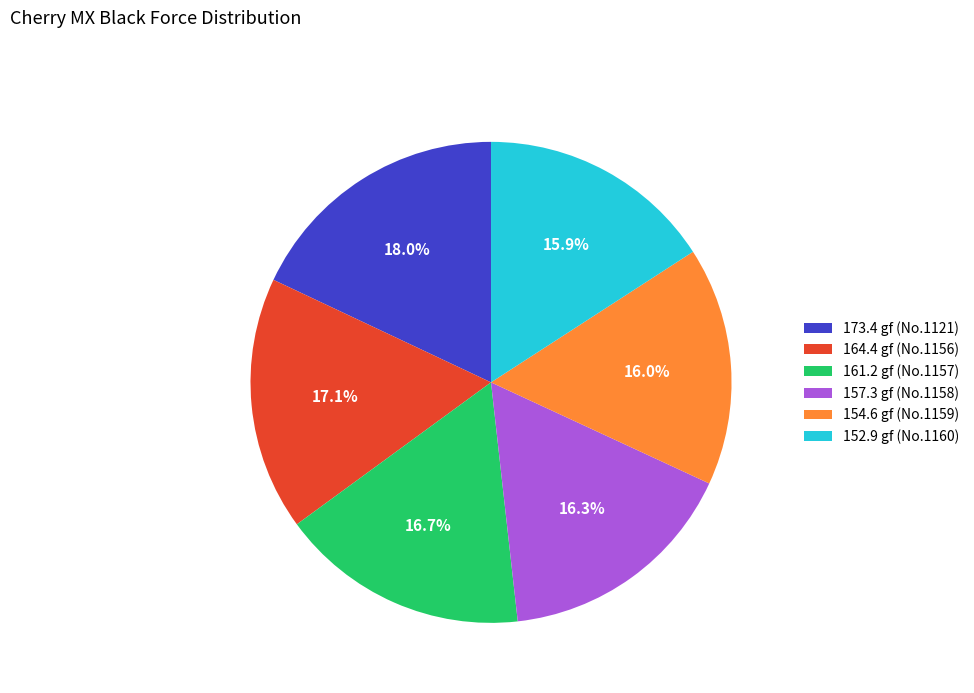

Combined, what portion of the pie is 154.6 gf (No.1159) and 173.4 gf (No.1121)?

34.0%